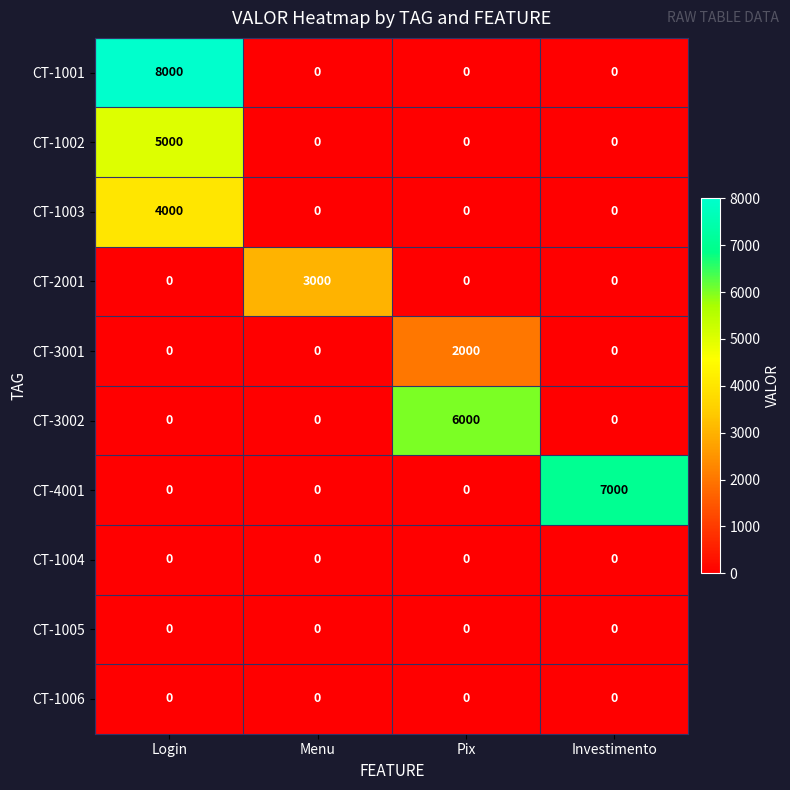

Between Login and Investimento, which series saw the biggest shift?

CT-1001